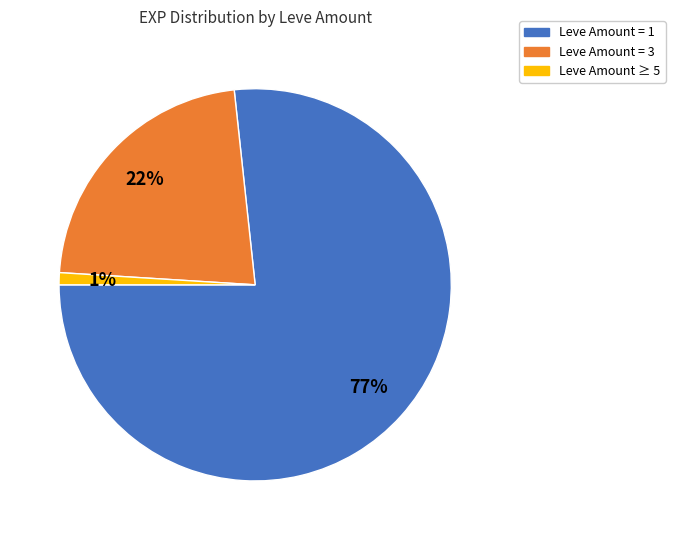

Is there any slice that represents more than half of the pie?

Yes